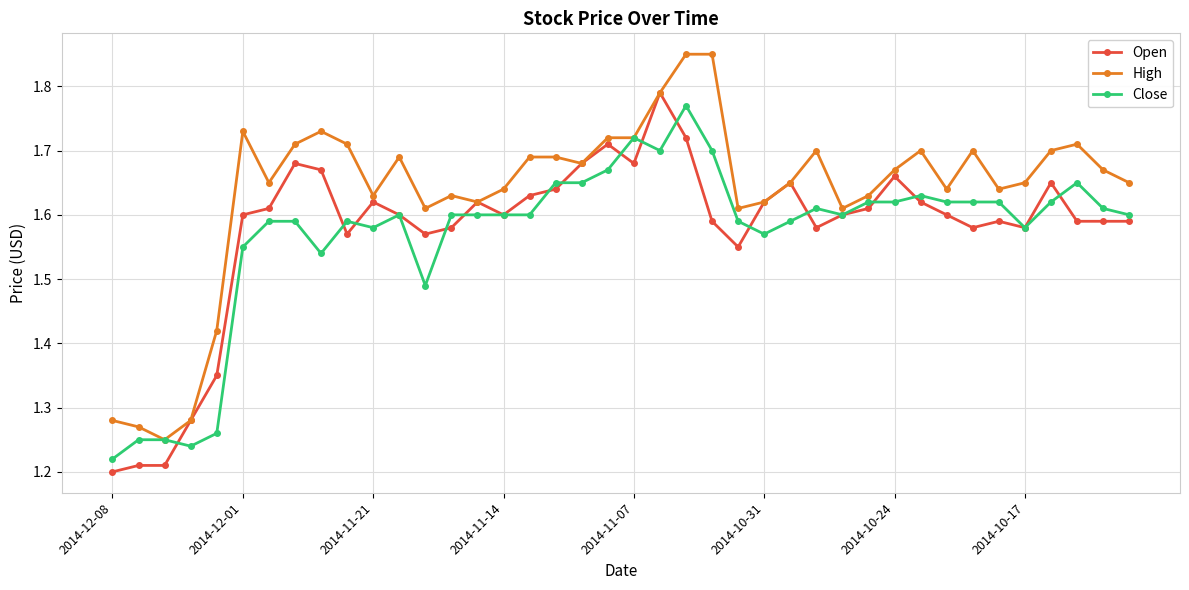

At how many categories does at least one series exceed 1?

40